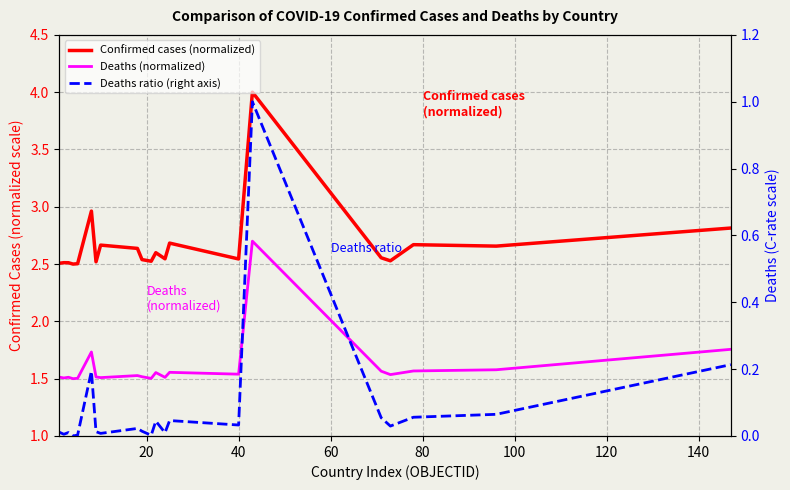

How many series are shown in this chart?

3